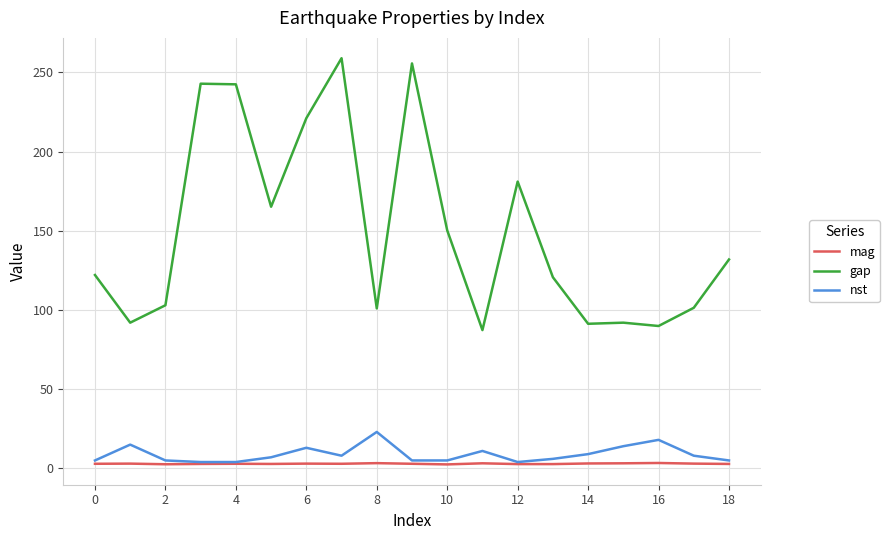

True or false: gap and mag intersect in this chart.

False